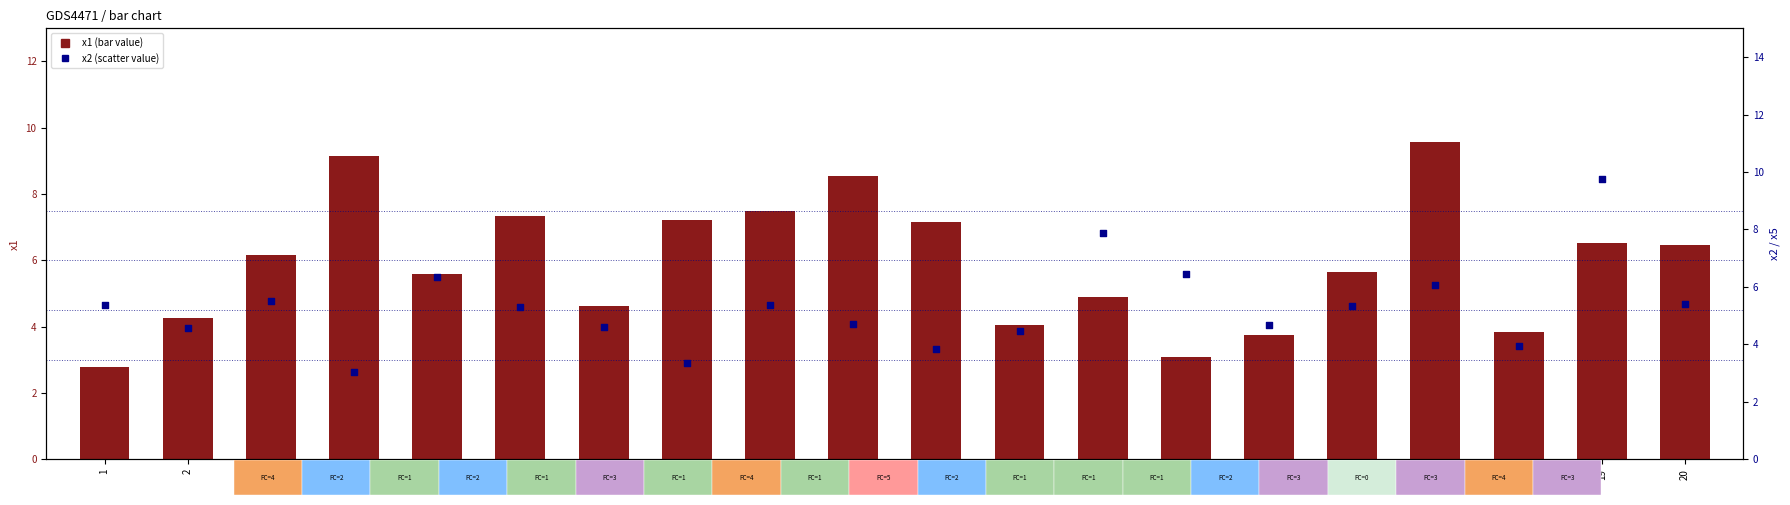

Which series has the widest spread of Y values?

x1 (transformed count)